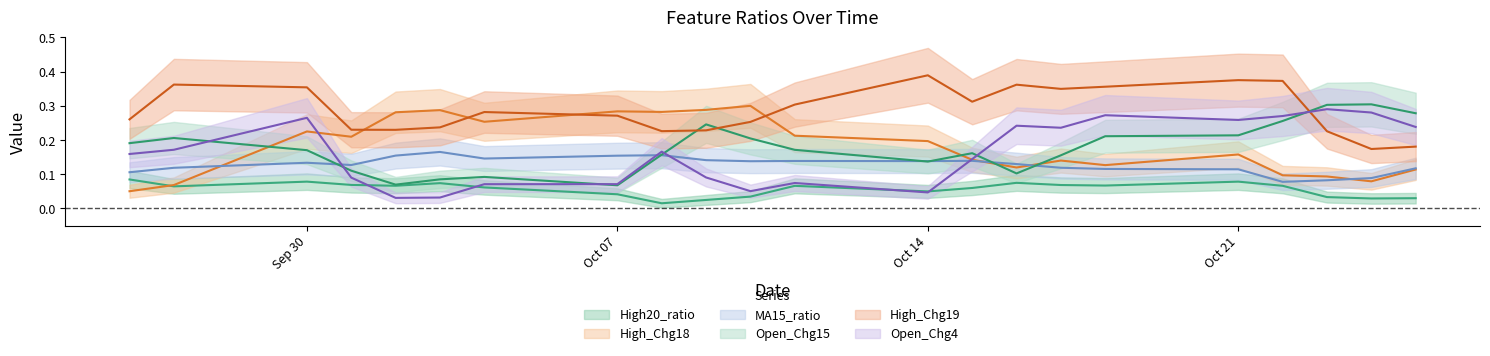

How many Open_Chg15 values are between 0 and 1?

22